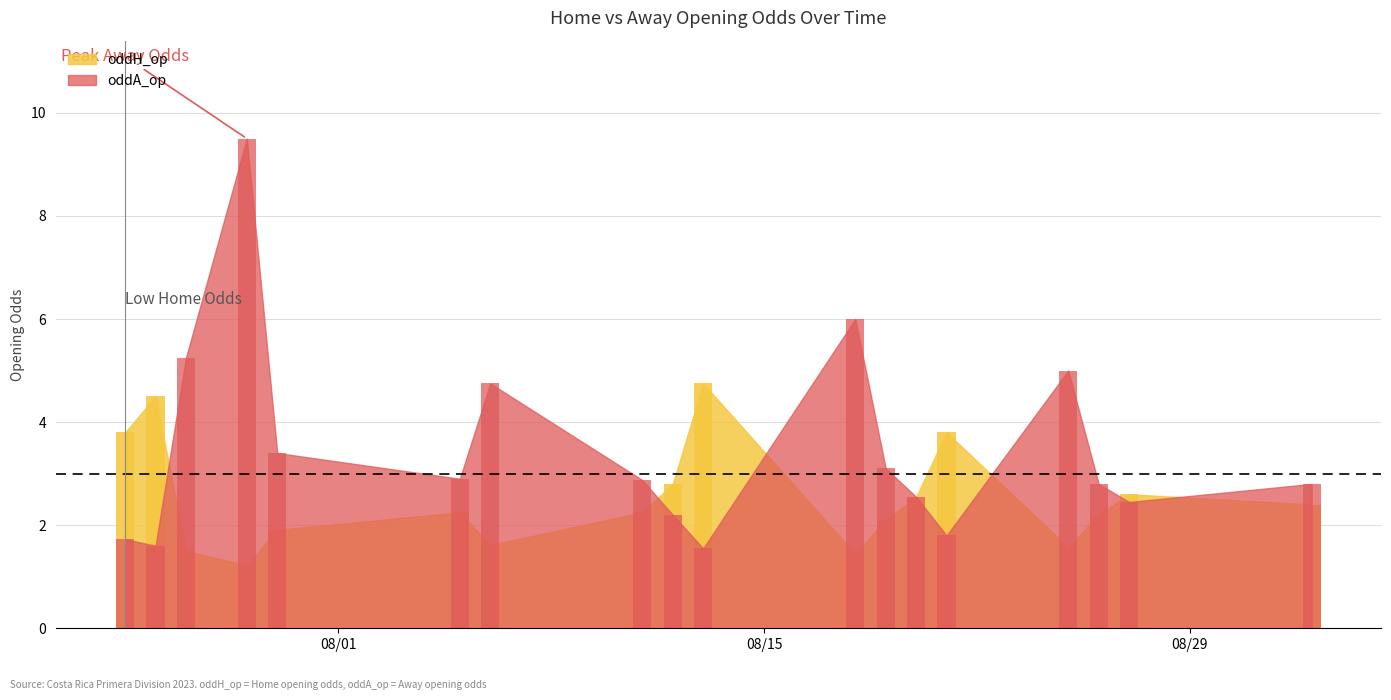

Reading left to right, list all the values displayed in this chart.

oddH_op: 3.8	4.5	1.5	1.2	1.9	2.2	1.6	2.2	2.8	4.8	1.4	2.1	2.5	3.8	1.6	2.2	2.6	2.4
oddA_op: 1.7	1.6	5.2	9.5	3.4	2.9	4.8	2.9	2.2	1.6	6.0	3.1	2.5	1.8	5.0	2.8	2.5	2.8